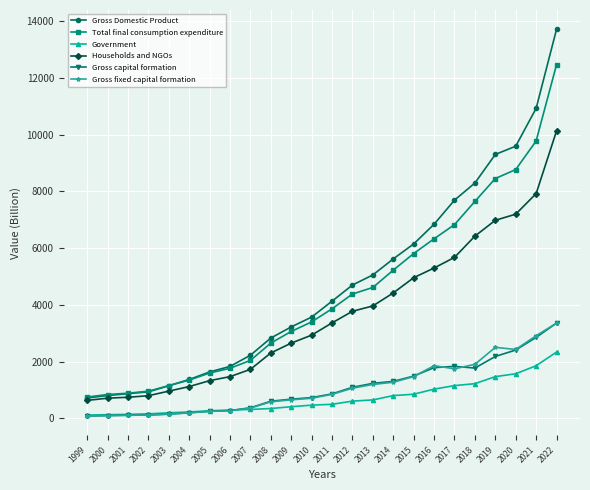

At which label does Gross capital formation reach its peak?

2022